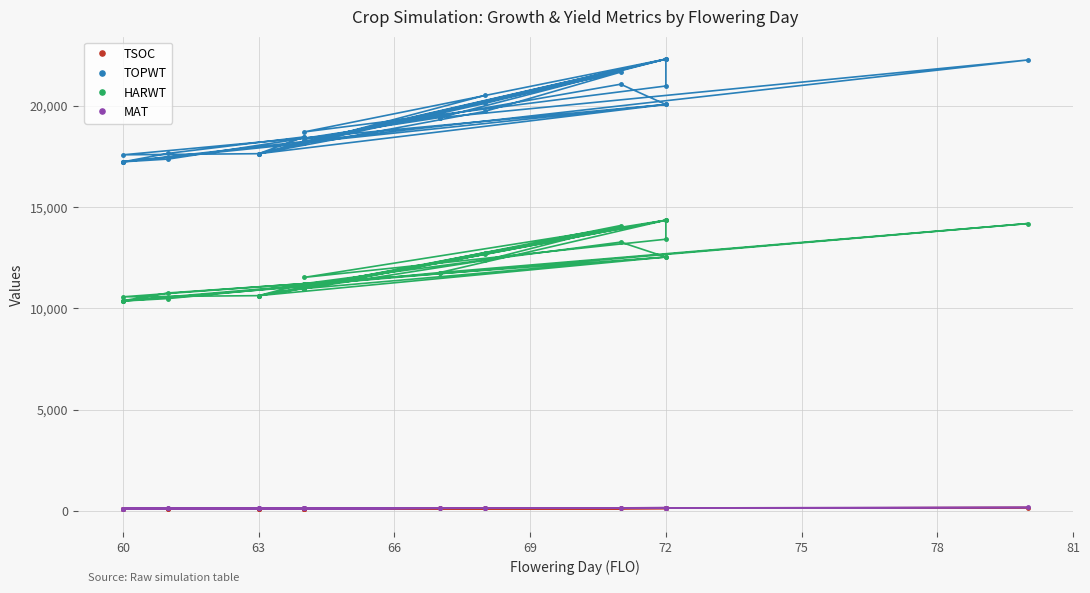

Reading left to right, what are all the values shown in this chart?

TSOC: 133	116	104	112	134	170	102	104	101	113	127	122	139	155	107	109	147	140	115	122	109	160	119	138	123	107	108	131	138	124	141	134	137
TOPWT: 20514	18148	17236	17371	19419	22261	17234	17236	17234	17653	18464	18334	21065	20065	17581	17637	19724	21663	18184	18464	17637	20065	18184	22305	18222	17637	17637	20117	22305	18709	20977	22305	19419
HARWT: 12676	11085	10365	10487	11770	14189	10381	10365	10381	10765	11222	11222	13272	12536	10573	10631	12373	14091	10979	11222	10631	12536	10979	14355	10996	10631	10631	12751	14355	11530	13415	14355	11770
MAT: 147	134	126	128	142	176	124	126	124	129	136	136	153	153	126	130	149	159	133	136	130	153	133	162	134	130	130	144	162	136	154	162	142